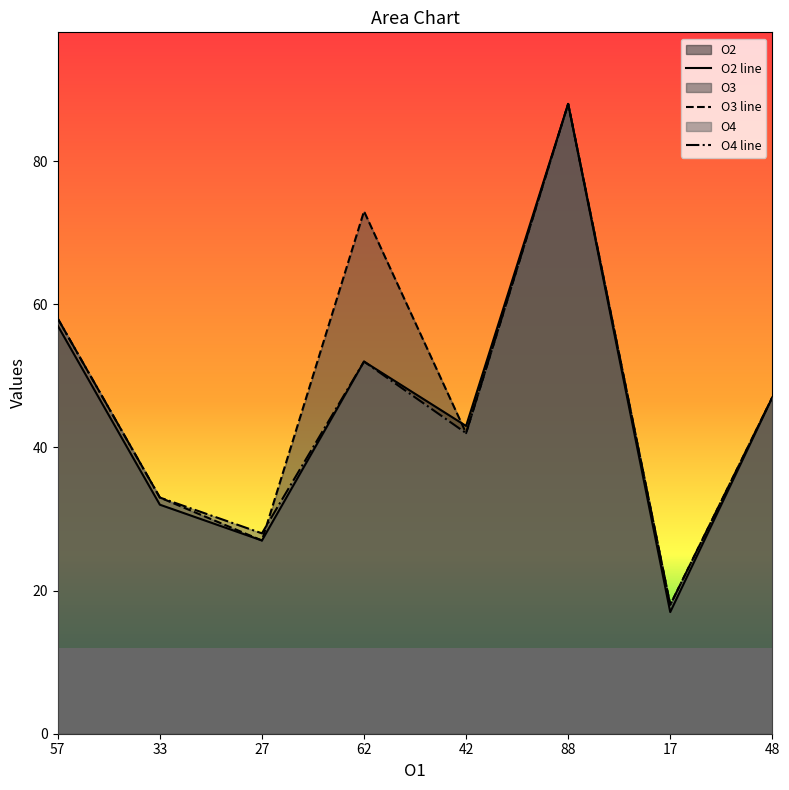

Which has a higher value, 57 or 27?

57